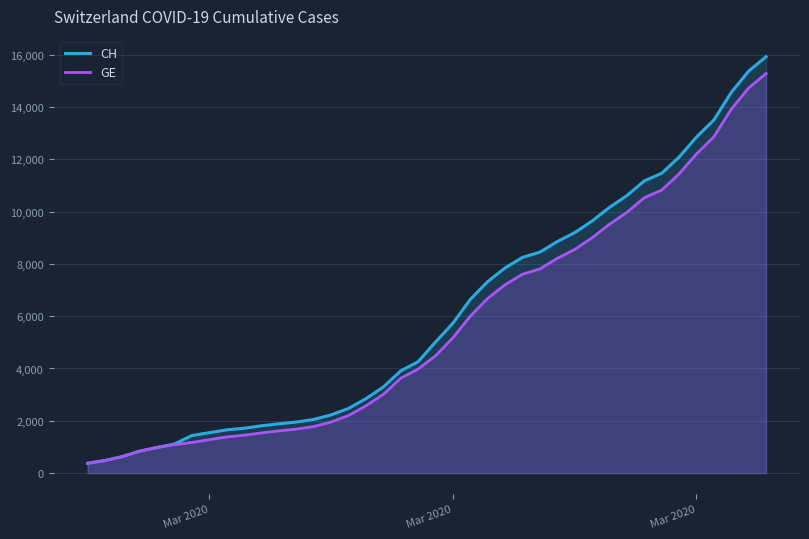

How many data points does each series have?

40